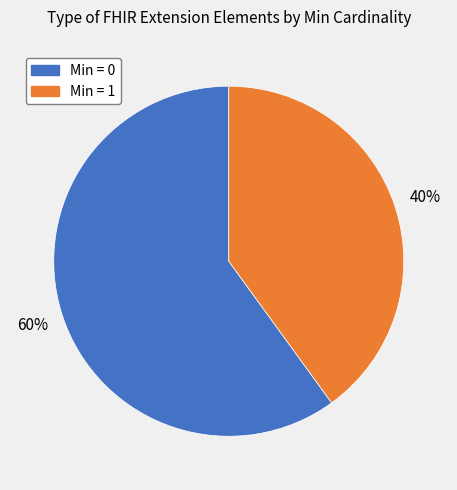

Does Min = 1 represent more than half of the total?

No